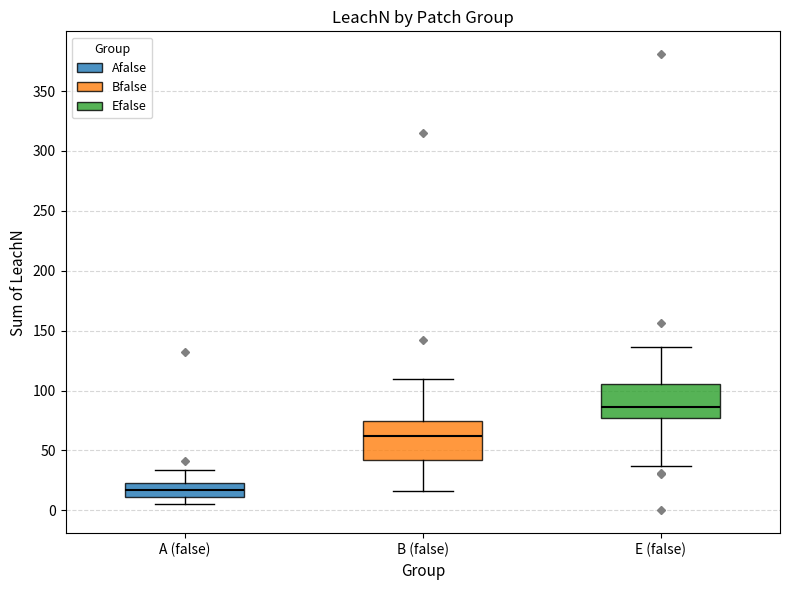

Where does the median line of the box for B (false) sit on the y-axis? The values are not printed on the chart, so give them approximately, as read against the axis.

60